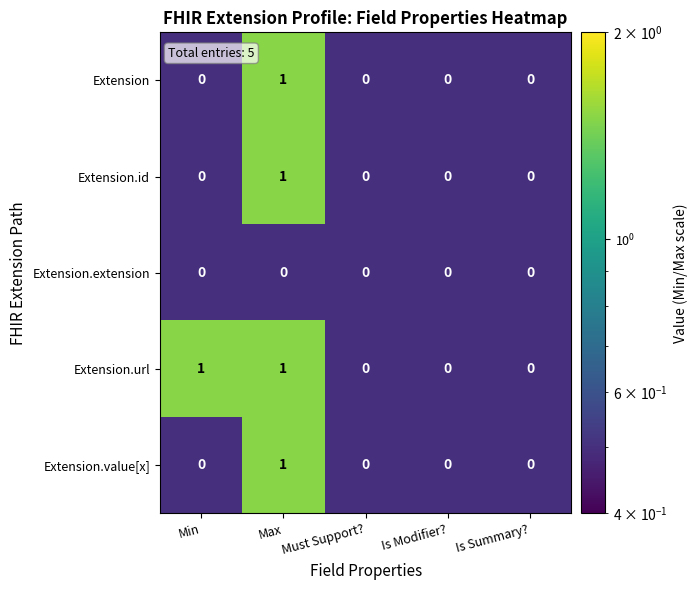

Reading right to left, transcribe all the data shown in this chart.

Extension: Is Summary?=0	Is Modifier?=0	Must Support?=0	Max=1	Min=0
Extension.id: Is Summary?=0	Is Modifier?=0	Must Support?=0	Max=1	Min=0
Extension.extension: Is Summary?=0	Is Modifier?=0	Must Support?=0	Max=0	Min=0
Extension.url: Is Summary?=0	Is Modifier?=0	Must Support?=0	Max=1	Min=1
Extension.value[x]: Is Summary?=0	Is Modifier?=0	Must Support?=0	Max=1	Min=0